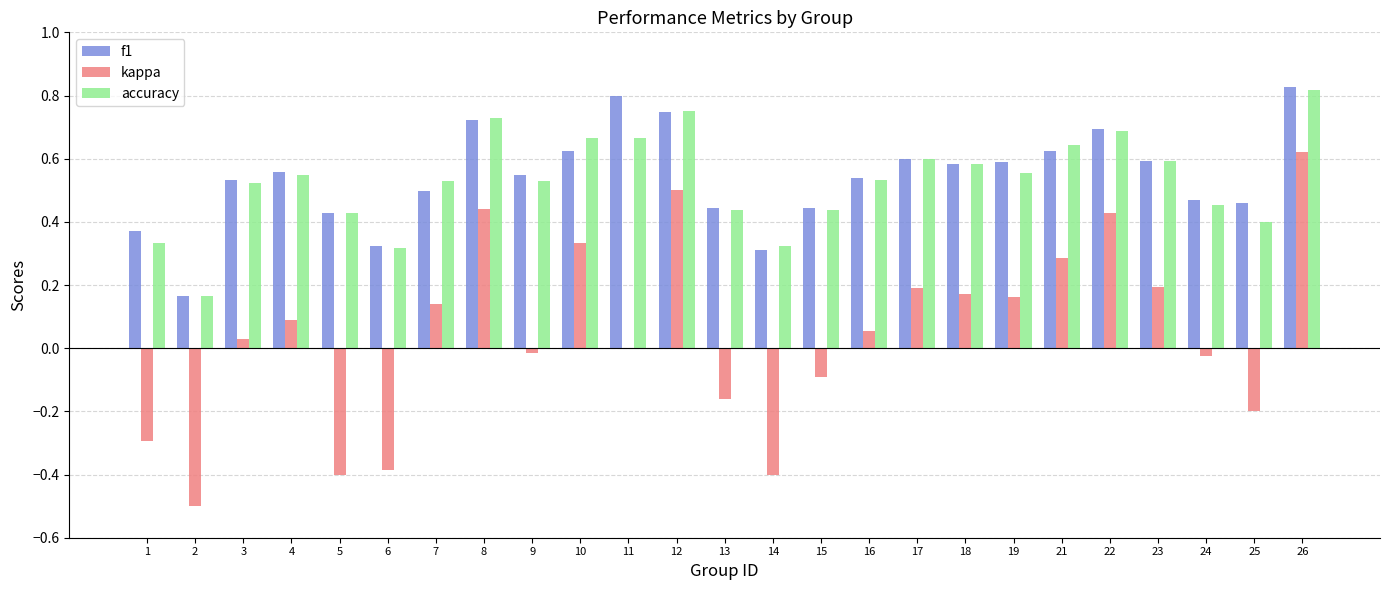

Which series changed the most between 1 and 11?

f1